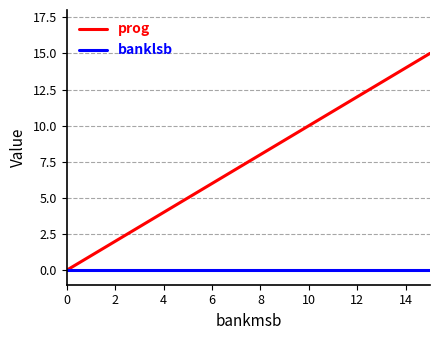

List the series in order of their peak value, highest first.

prog, banklsb